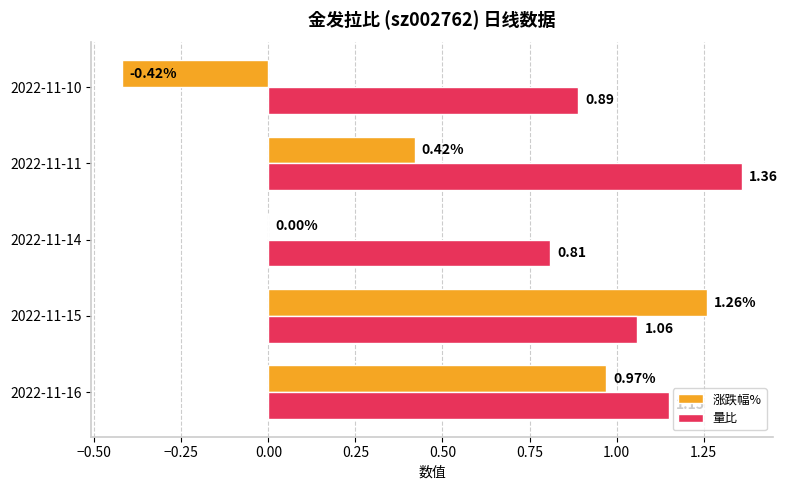

Is the value of 量比 at 2022-11-16 greater than the value of 涨跌幅% at 2022-11-16?

Yes